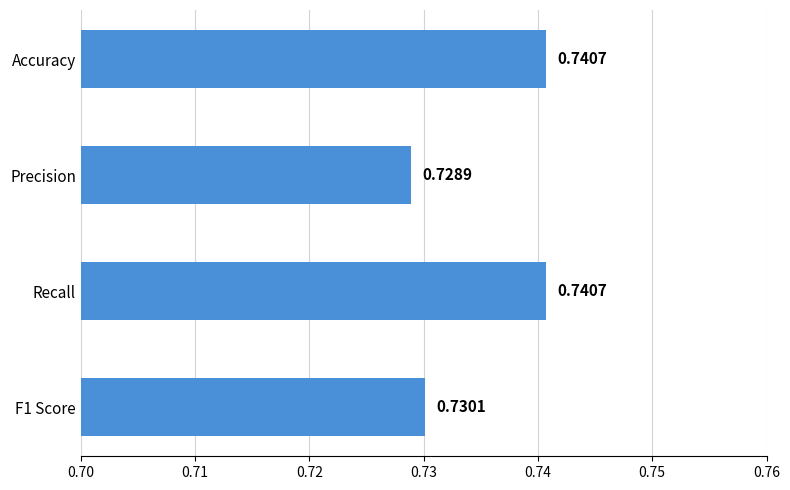

What is the label of the 4th bar from the bottom?

Accuracy